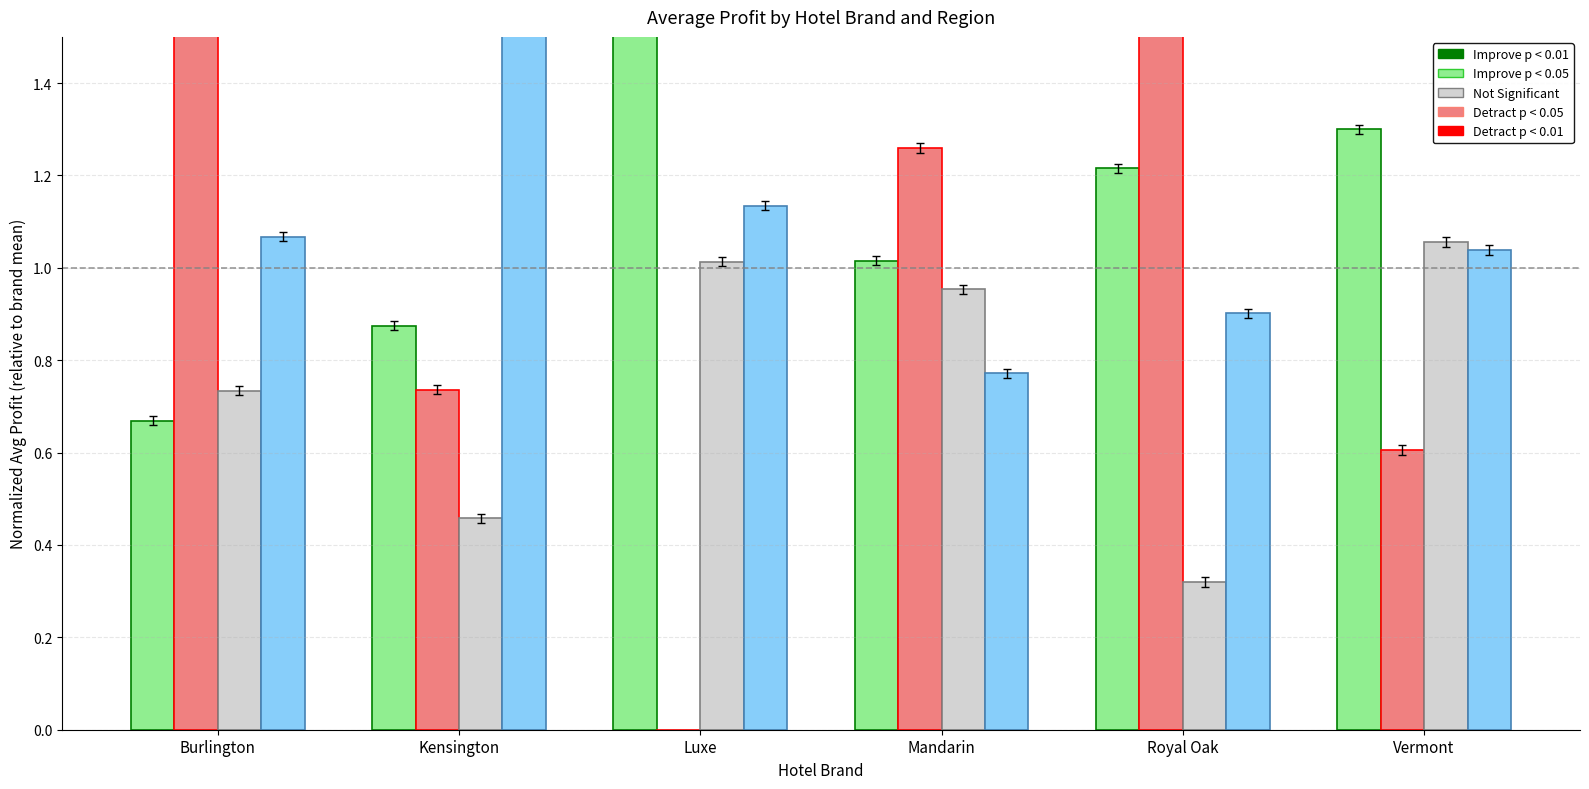

How many values in the South America Avg Profit series exceed 1?

4